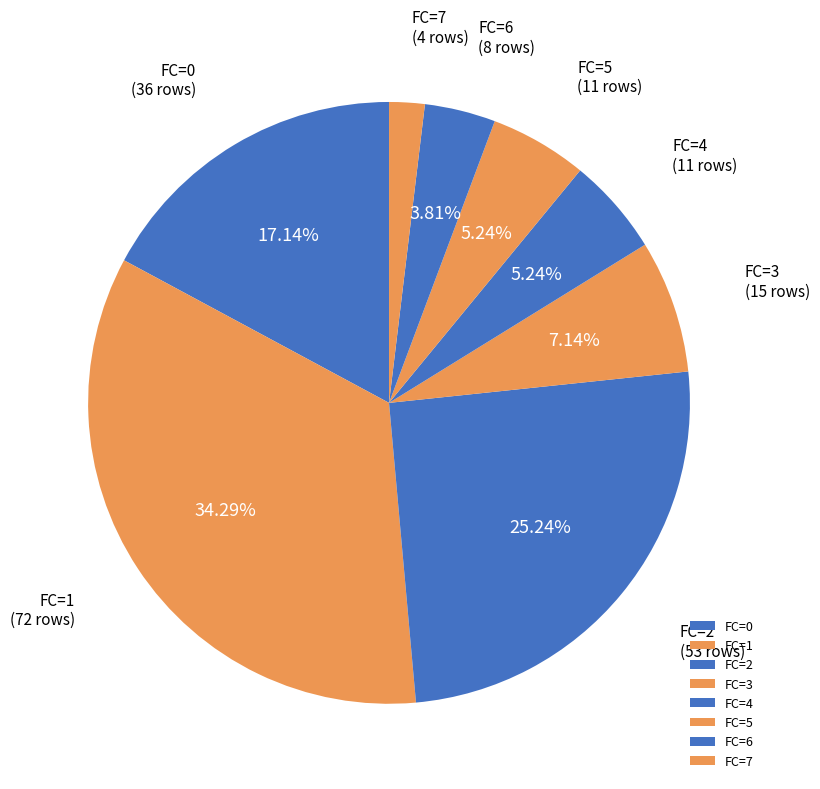

Is there a majority slice in this chart?

No